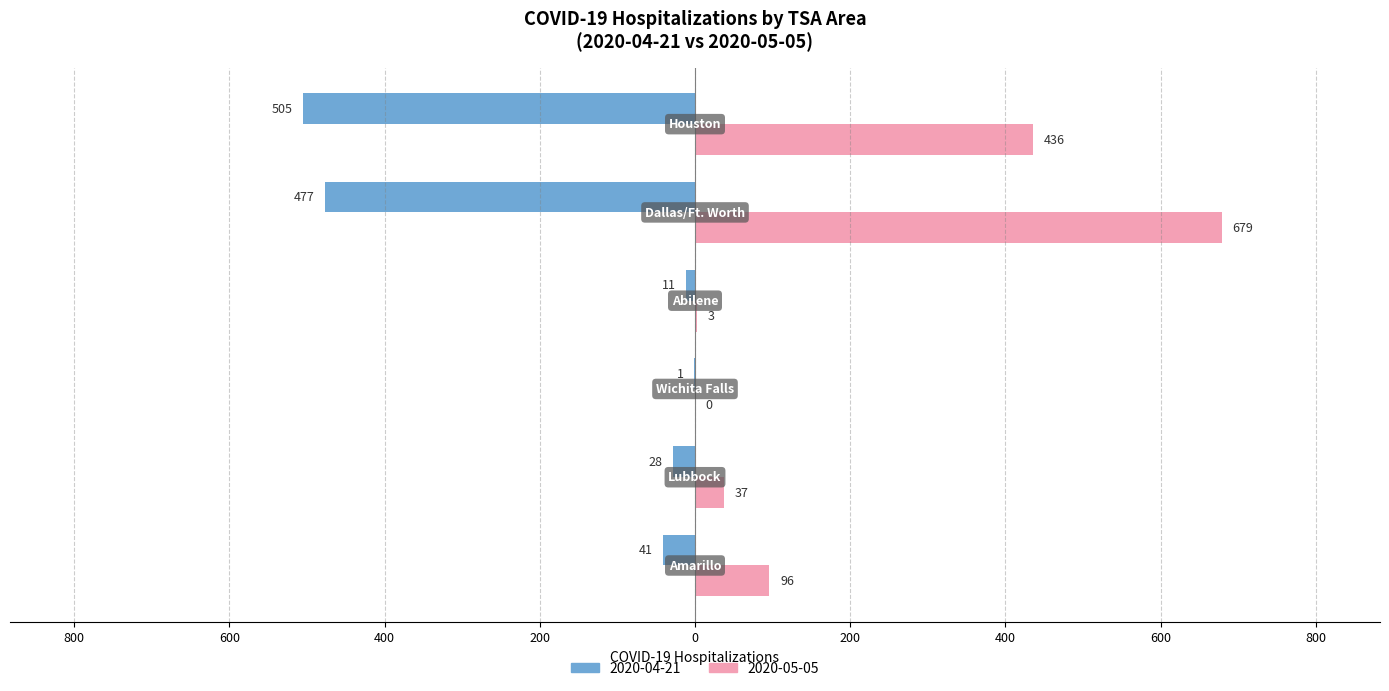

What is the label of the 3rd bar from the left?

Wichita Falls